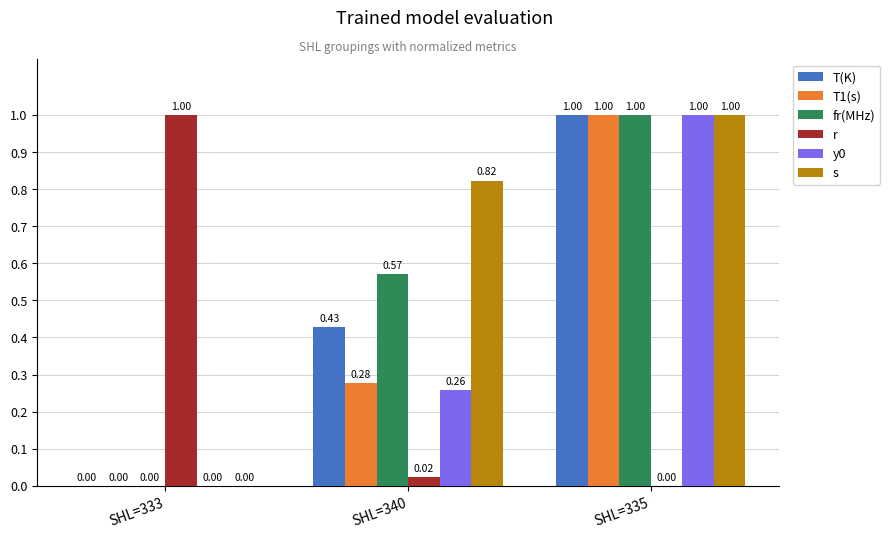

At which category is the sum across all series the highest?

SHL=335